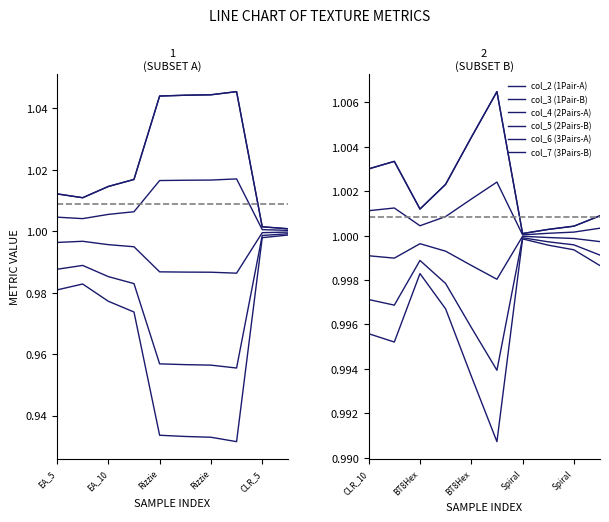

How many data points does each series have?

10